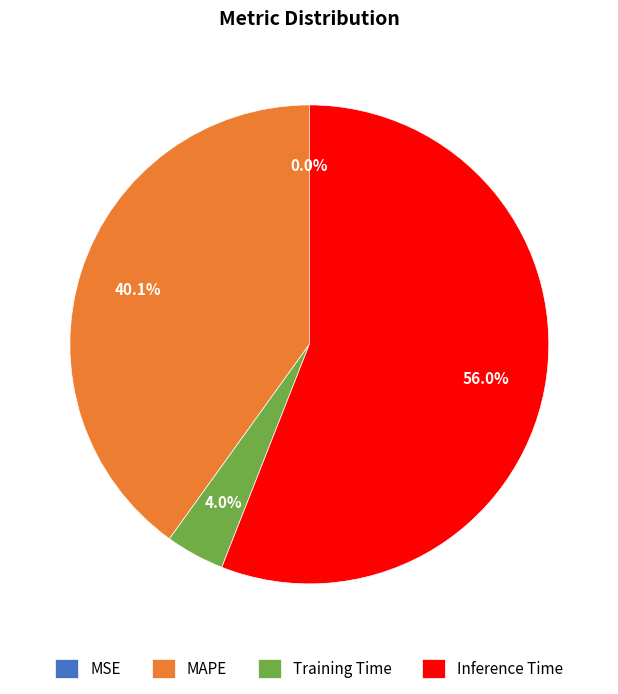

What is the largest slice in the pie chart?

Inference Time